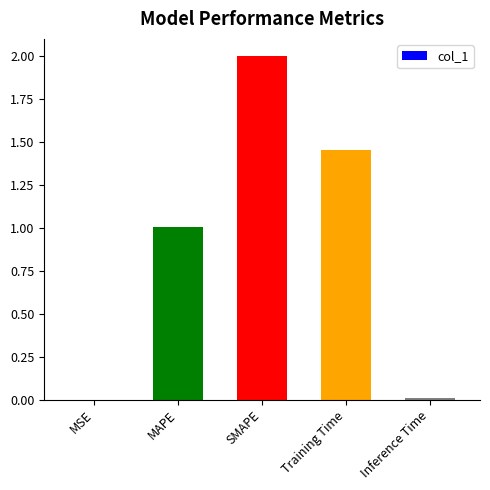

What is the sum of all values?

4.5